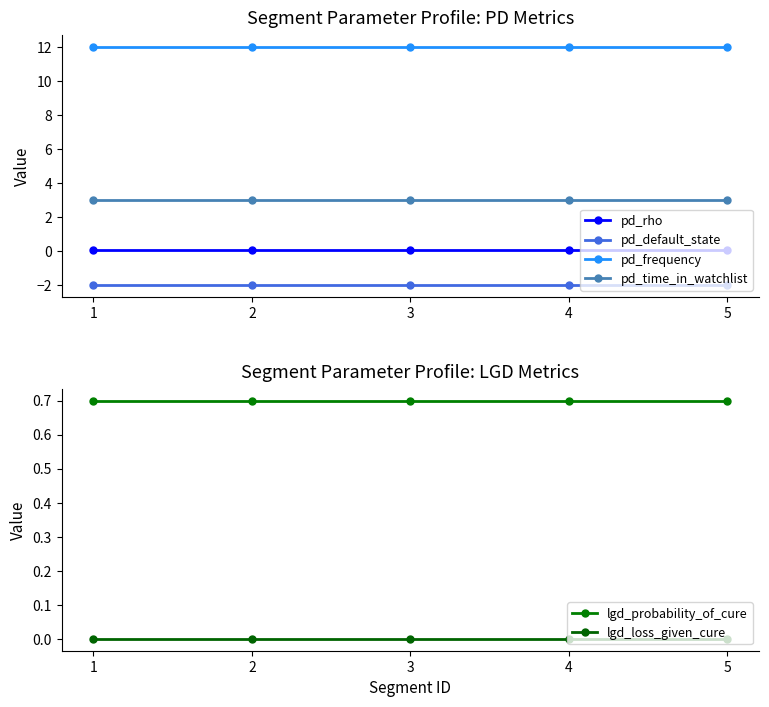

Is the value of pd_frequency at 1 greater than the value of lgd_probability_of_cure at 3?

Yes